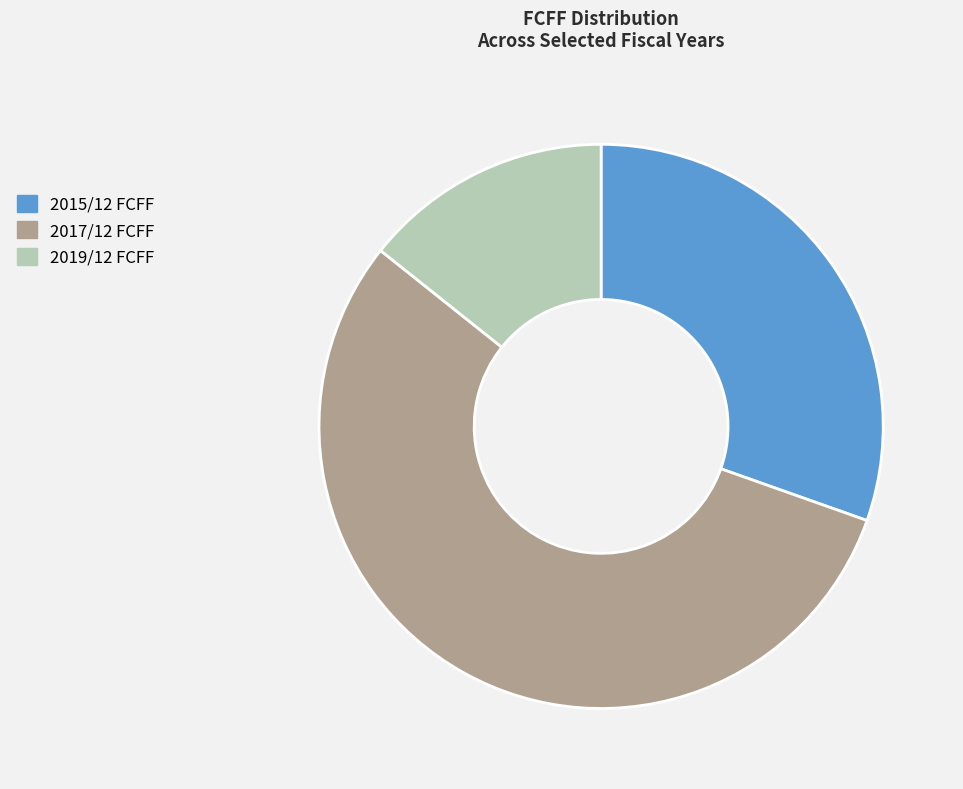

True or false: 2017/12 FCFF accounts for 41% of the total.

False